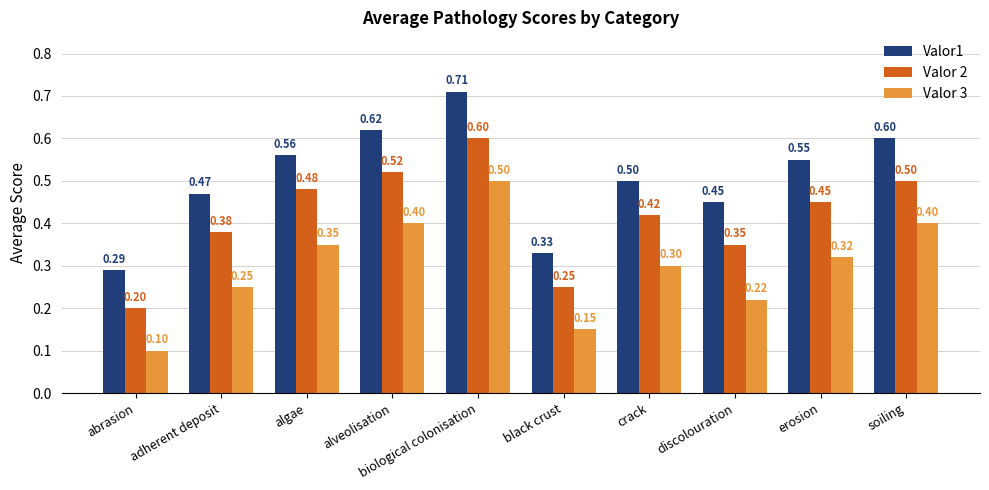

At how many categories does at least one series exceed 0?

10